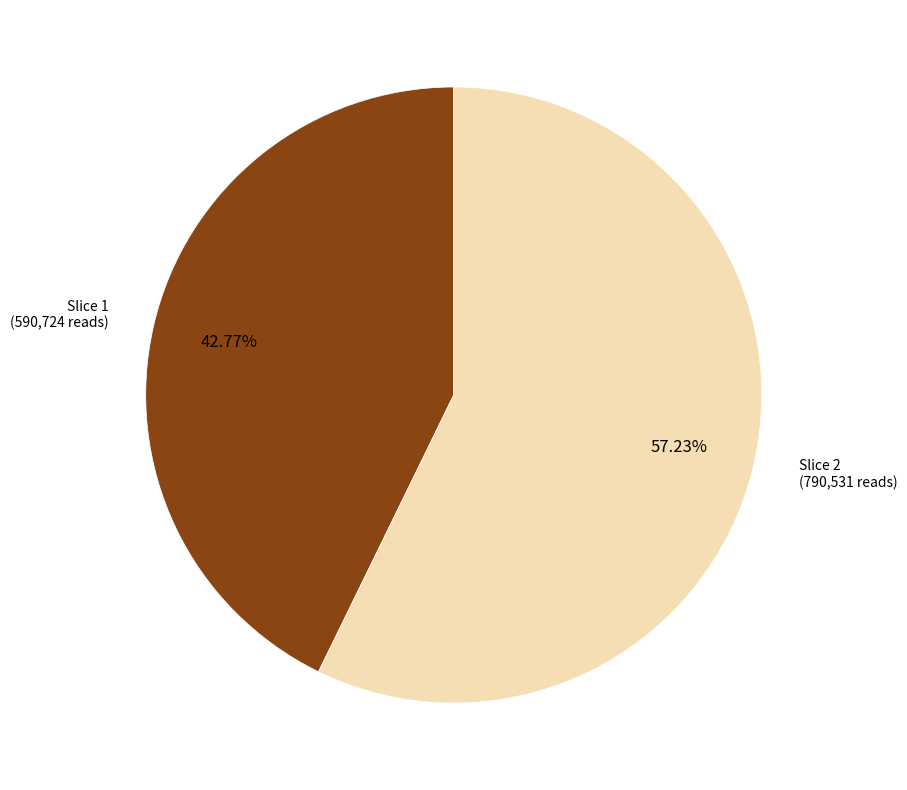

Is there a majority slice in this chart?

Yes